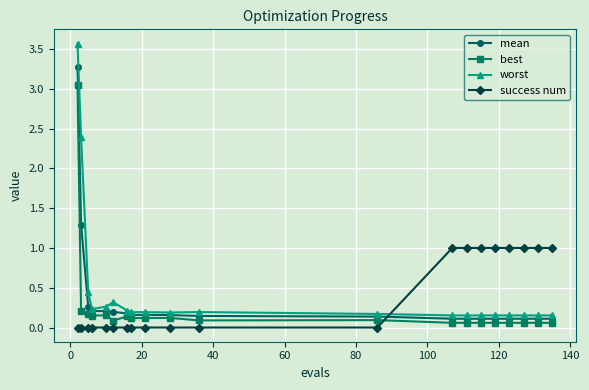

What is the value of the mean point at the 1st from the left?

3.3